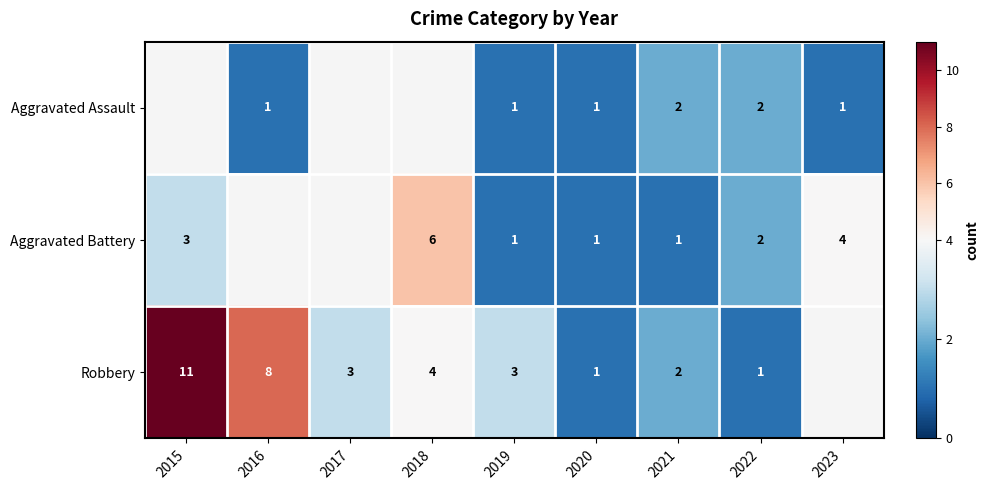

How many series are shown in this chart?

3